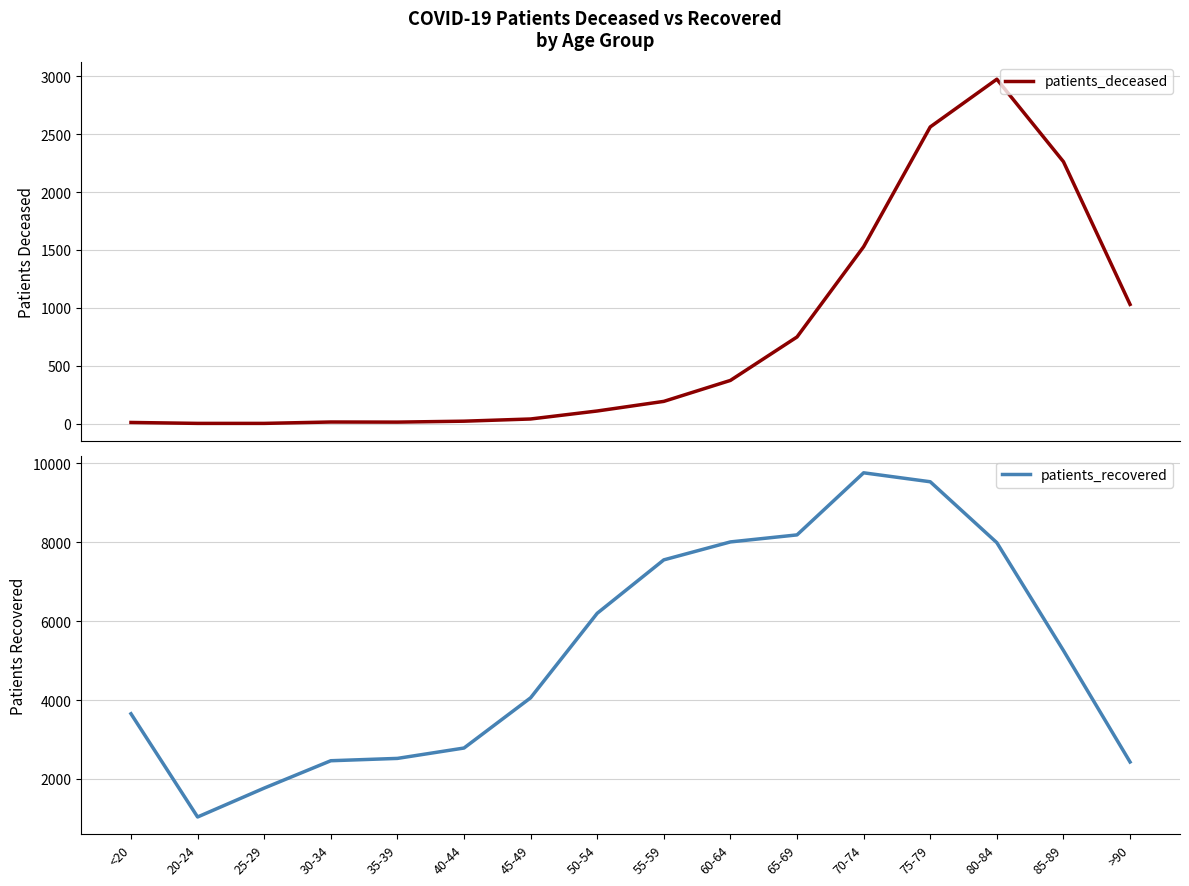

What is the difference between the maximum and second lowest values in the patients_recovered series?

7993